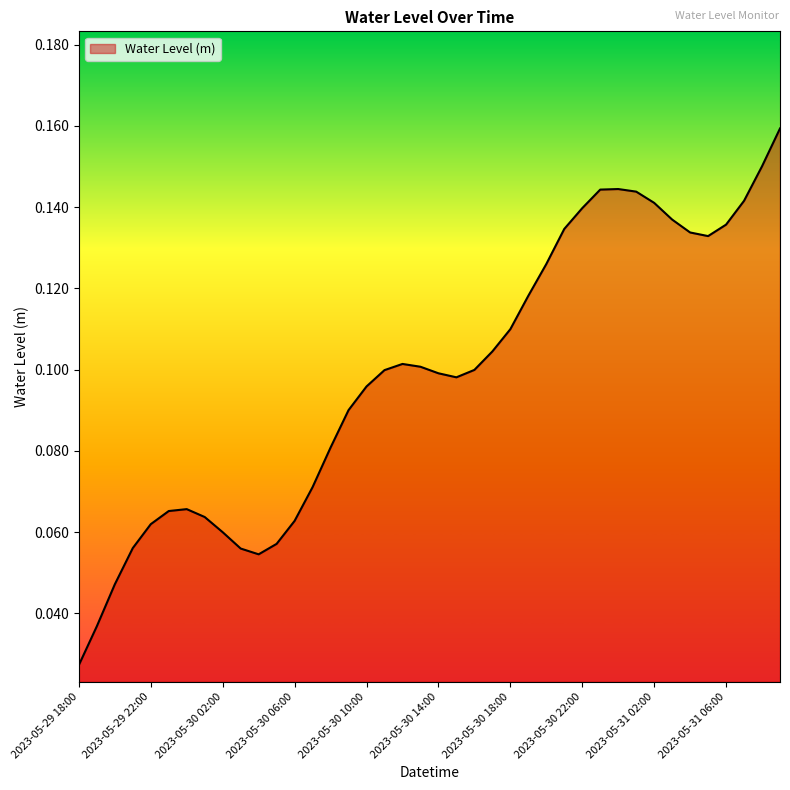

True or false: there are more than 1 points higher than both neighbors.

True